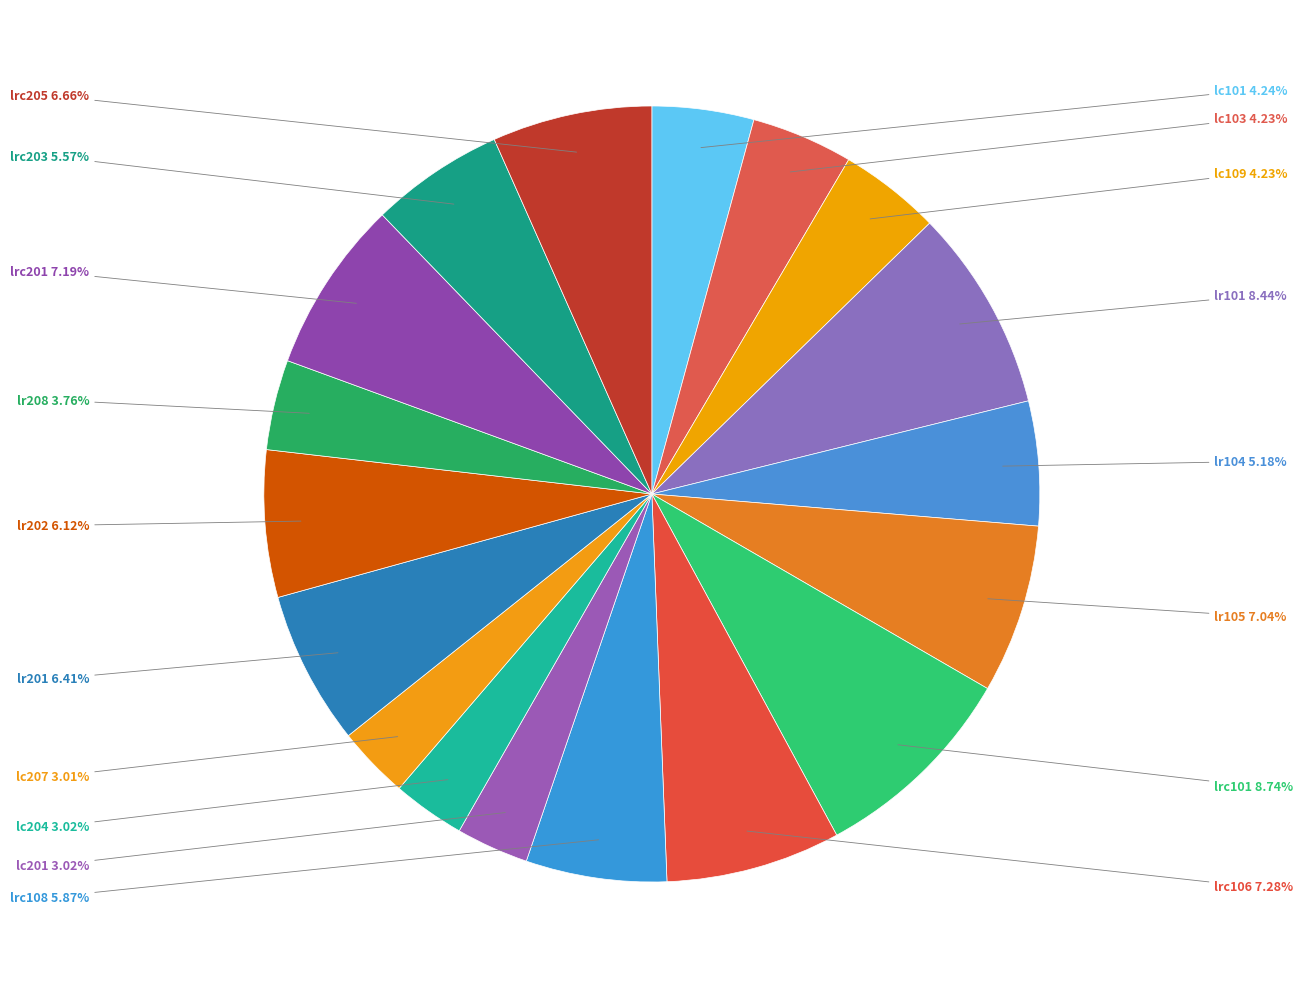

How many segments does this pie chart have?

18